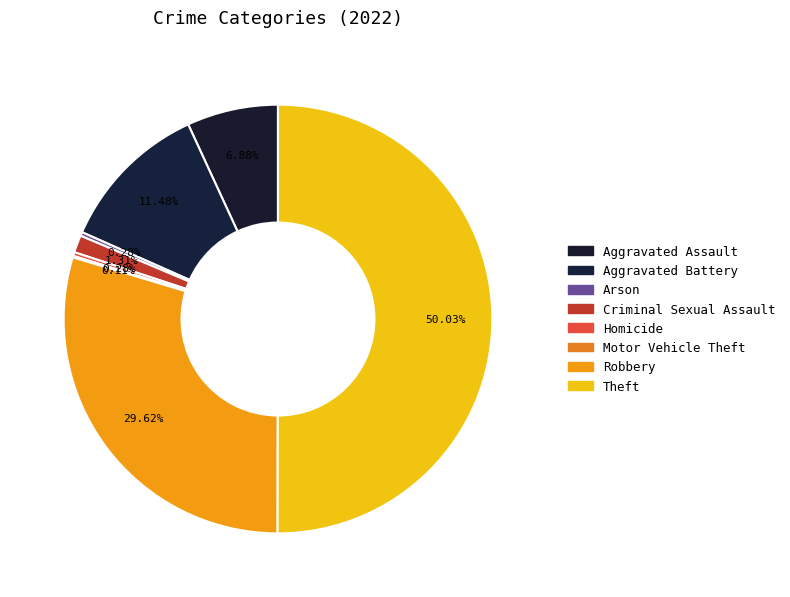

Combined, do Robbery and Theft account for over 50%?

Yes